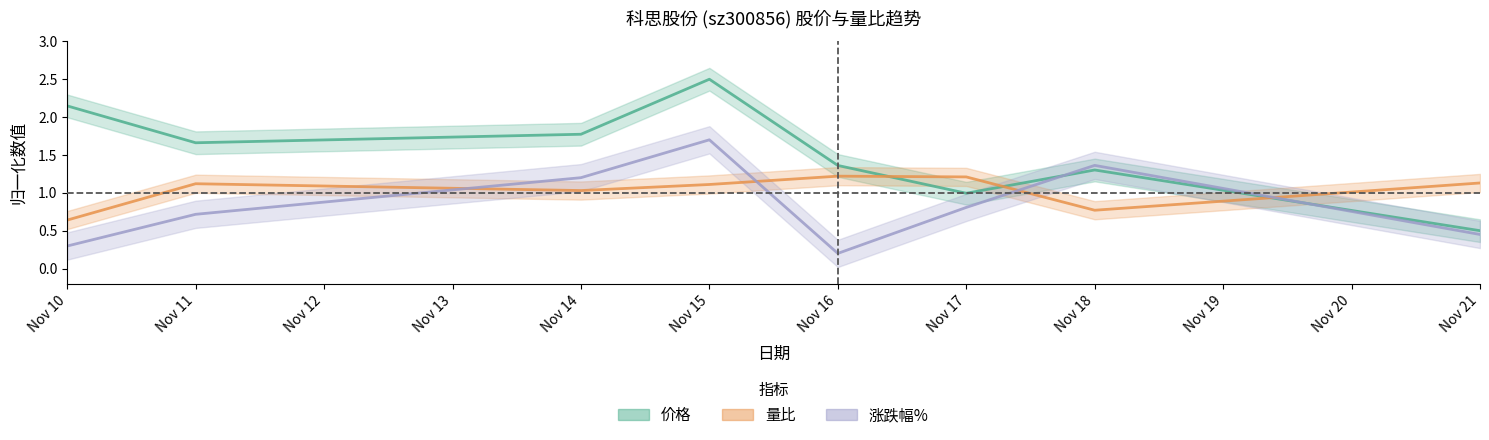

What is the sum of all 量比 values?

8.2